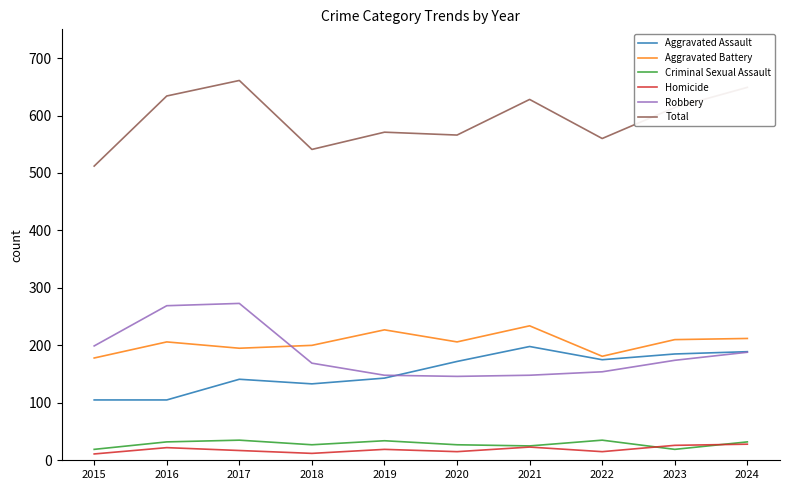

True or false: Aggravated Battery and Criminal Sexual Assault intersect in this chart.

False